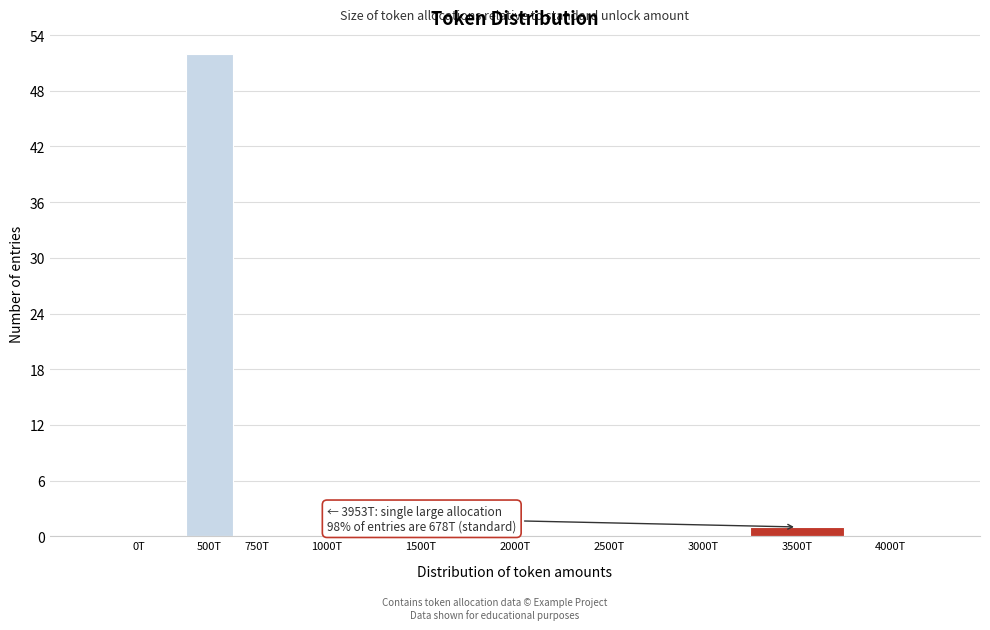

Reading left to right, extract all data points from this chart.

0T=0	500T=52	750T=0	1000T=0	1500T=0	2000T=0	2500T=0	3000T=0	3500T=1	4000T=0